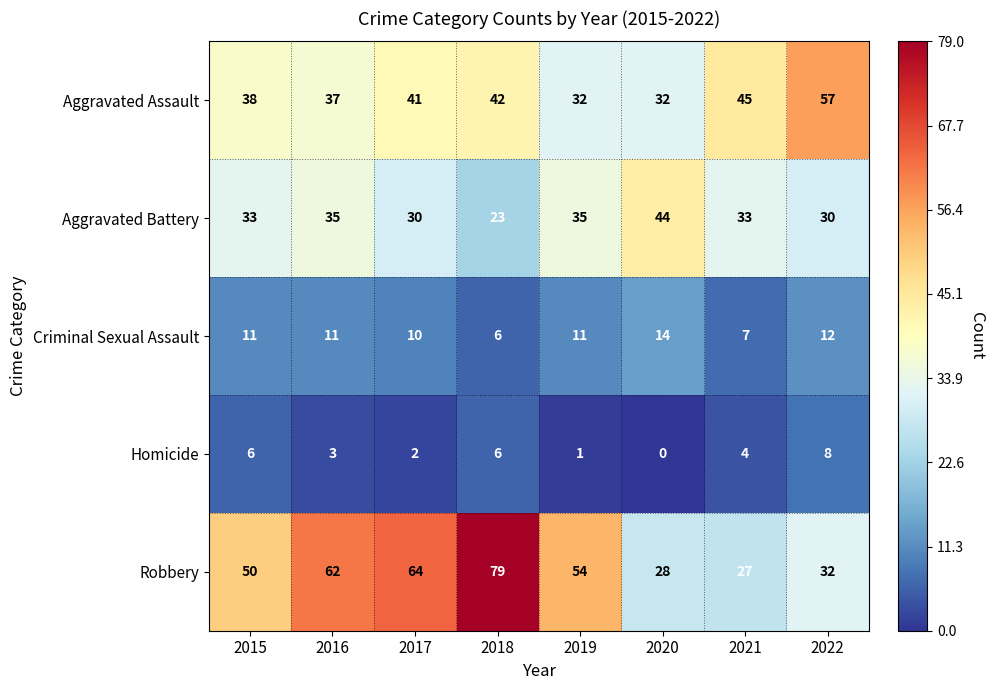

What is the approximate value of Aggravated Battery at 2015?

33